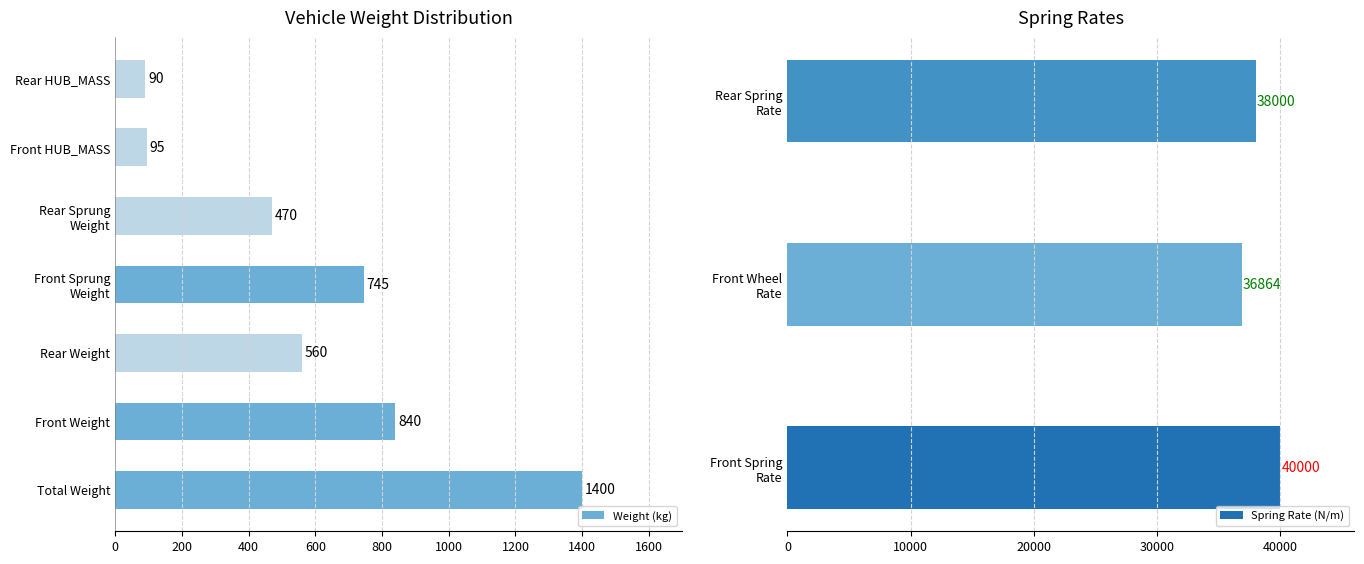

Are the bars horizontal?

Yes